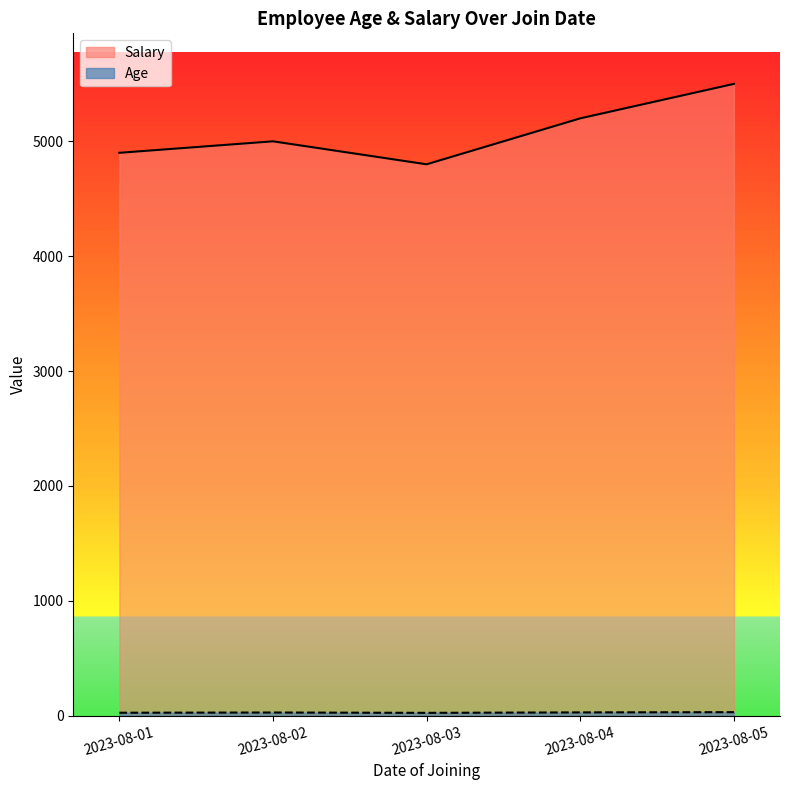

At which label does Age first exceed 28?

2023-08-04